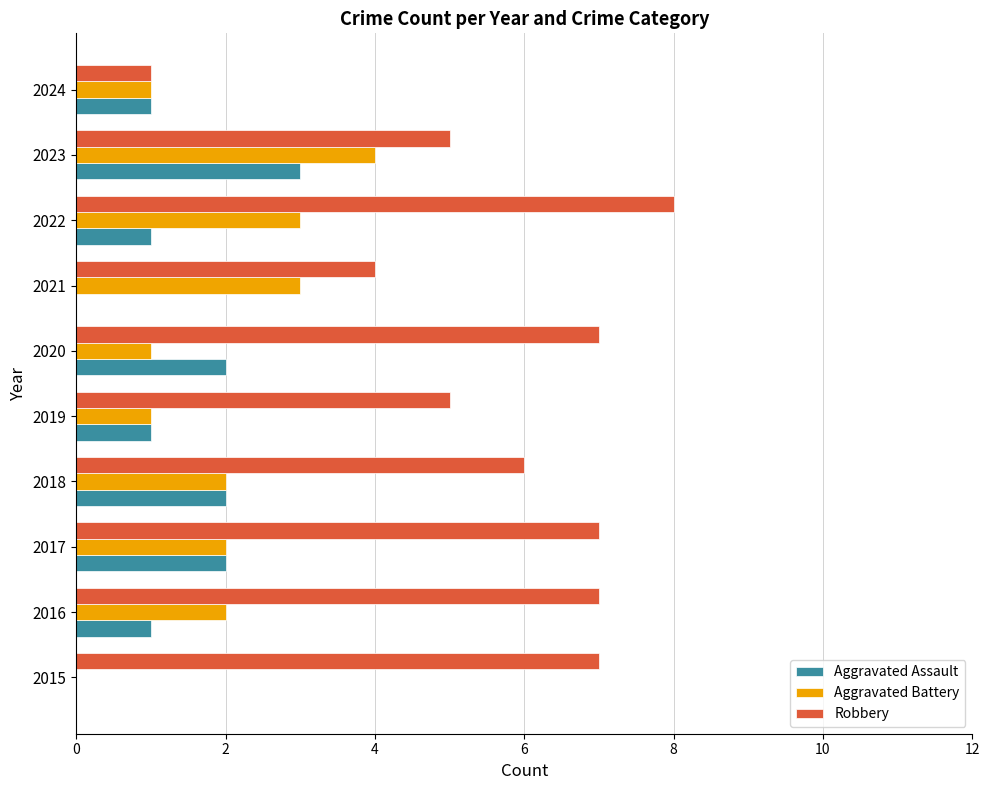

What is the sum of the Aggravated Battery values at 2017 and 2024?

3